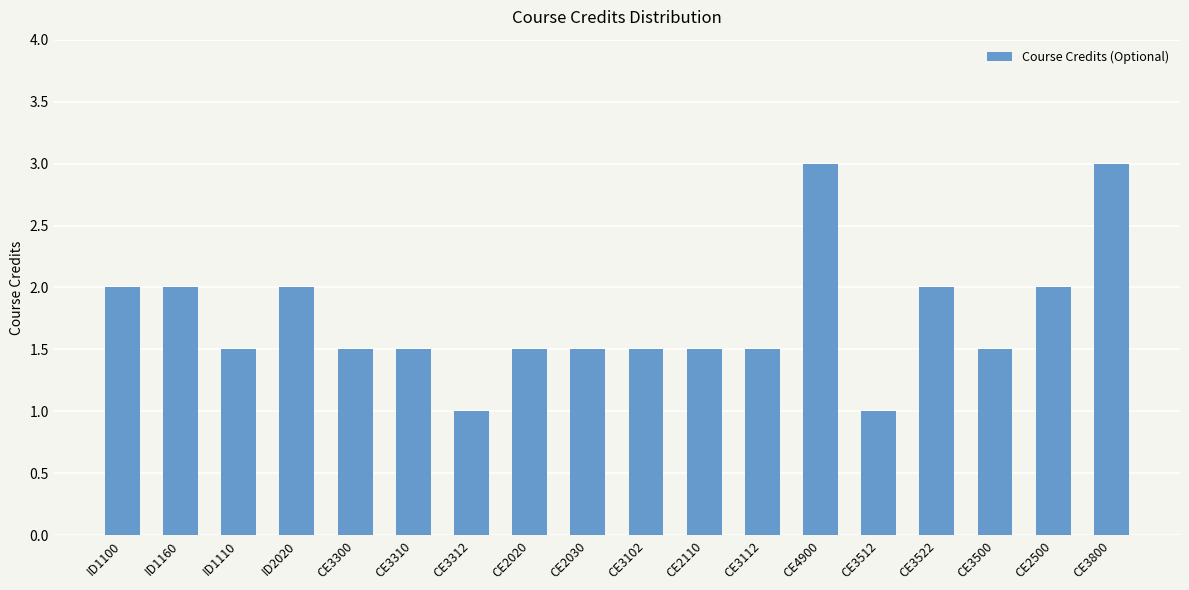

Reading right to left, list all the values displayed in this chart.

3.0	2.0	1.5	2.0	1.0	3.0	1.5	1.5	1.5	1.5	1.5	1.0	1.5	1.5	2.0	1.5	2.0	2.0